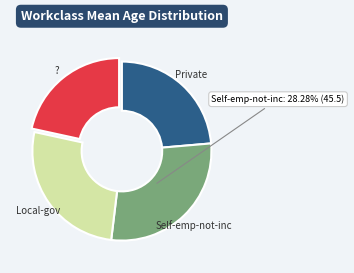

Does any single category account for the majority?

No